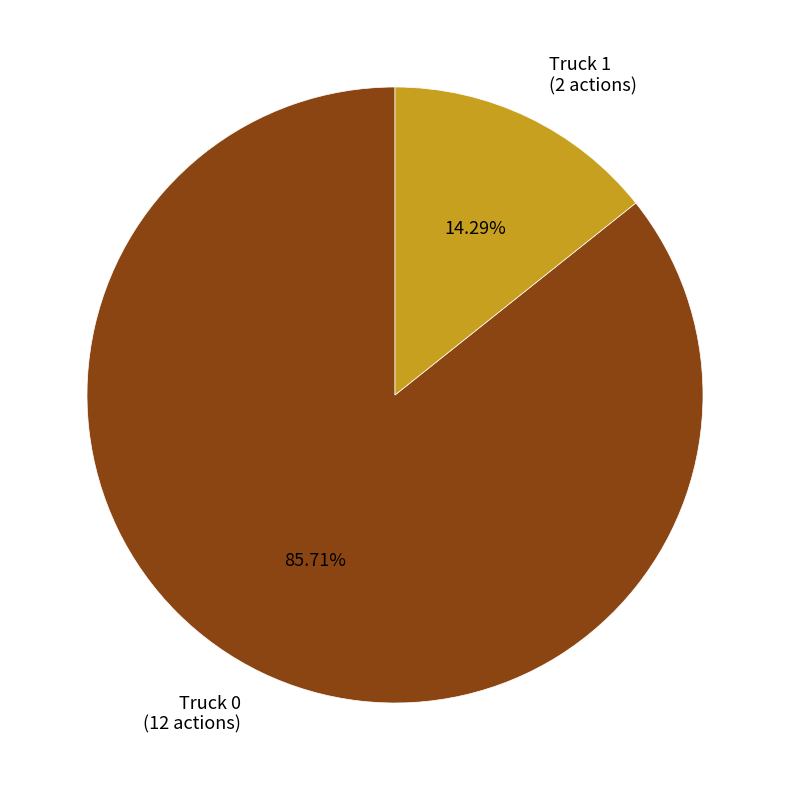

To the nearest percent, what is the difference between the Truck 0 and Truck 1 slice percentages?

71%